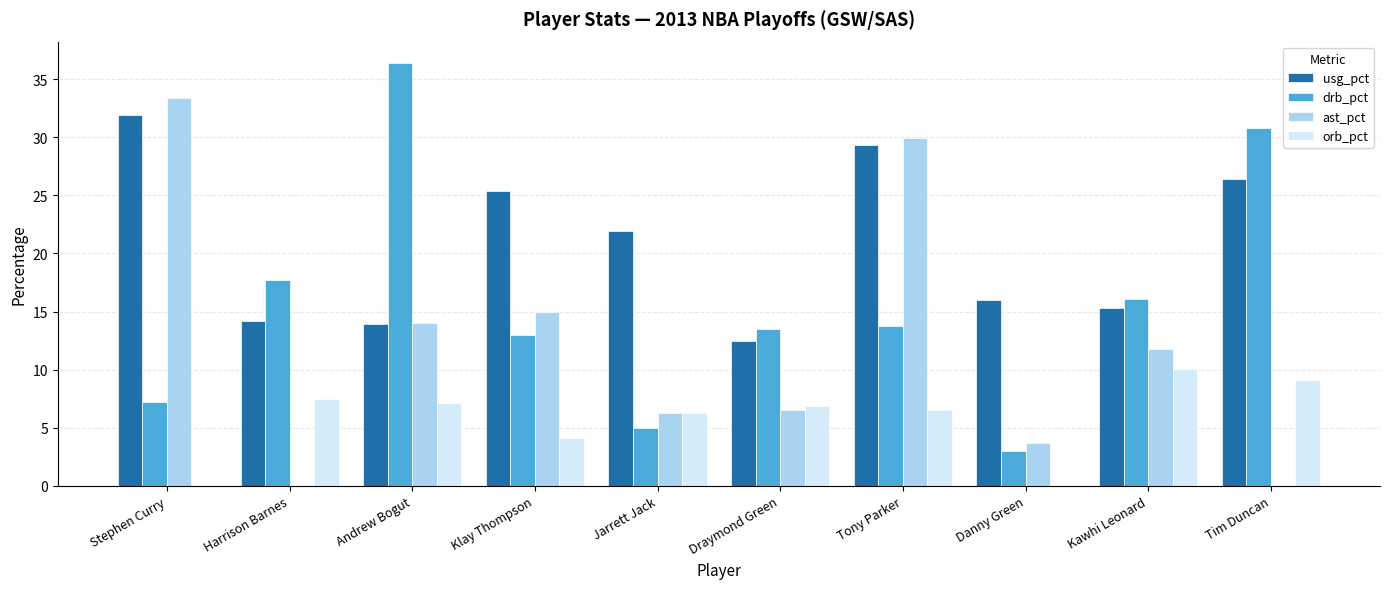

How many groups of bars are there?

10